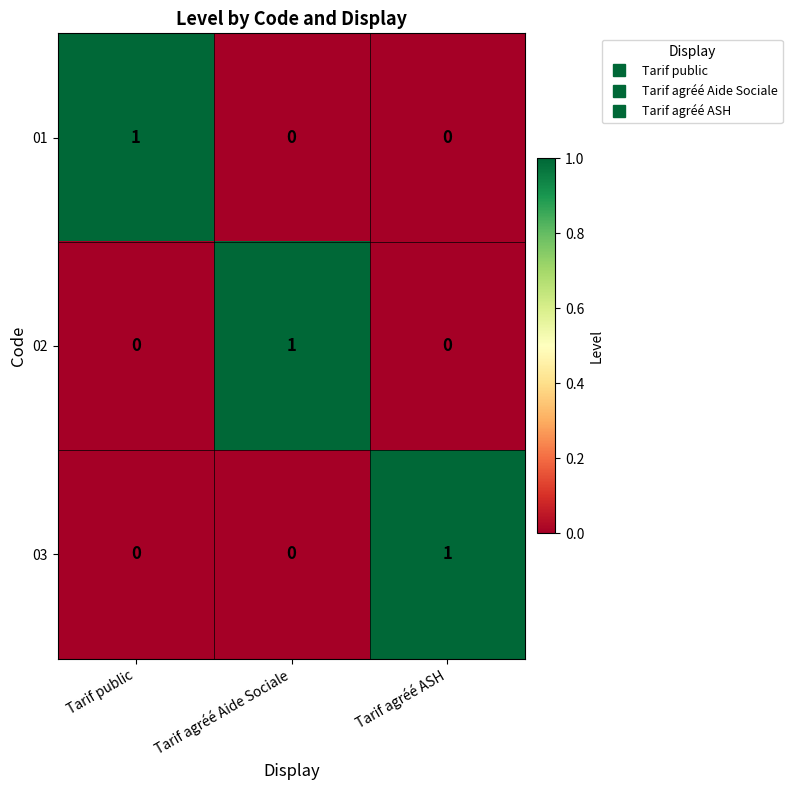

Reading left to right, what are all the values shown in this chart?

01: 1	0	0
02: 0	1	0
03: 0	0	1